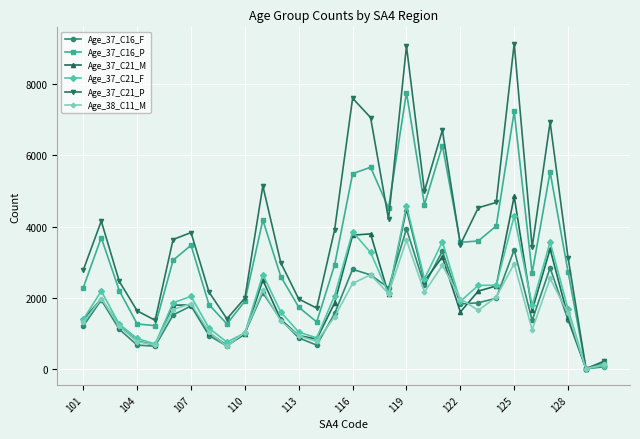

What is the maximum value shown in the chart?

9147